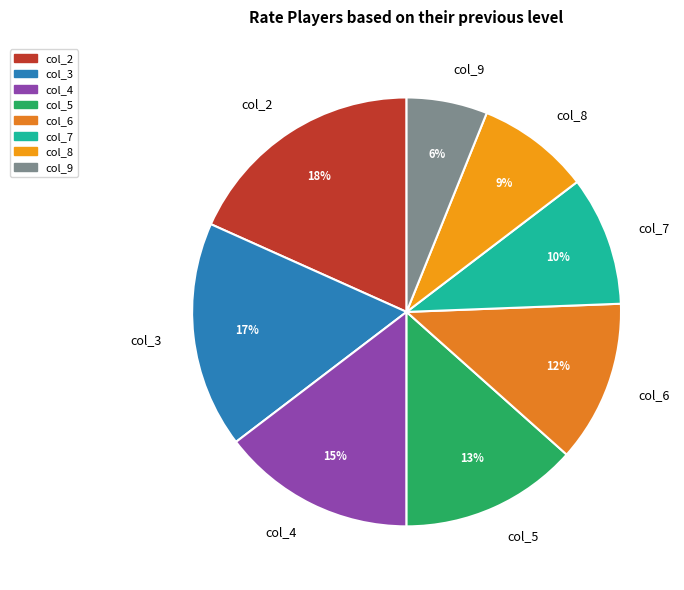

How many segments does this pie chart have?

8